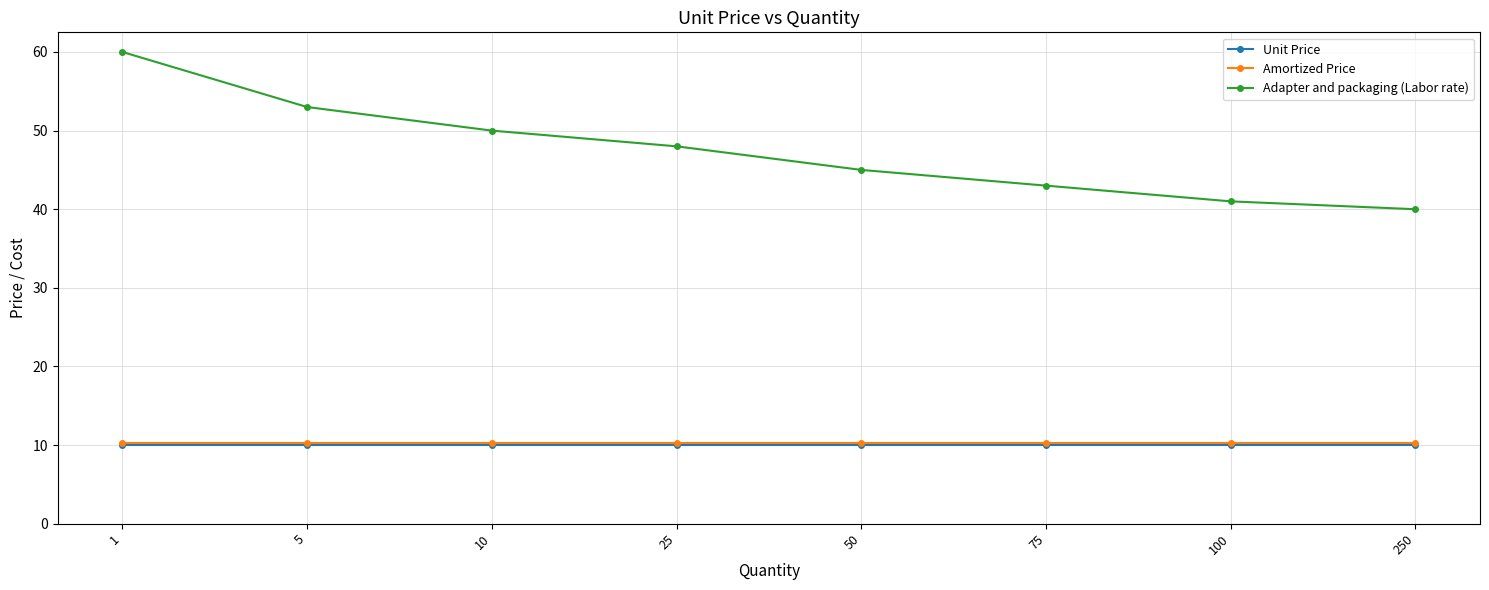

What is the maximum value for Adapter and packaging (Labor rate)?

60.0